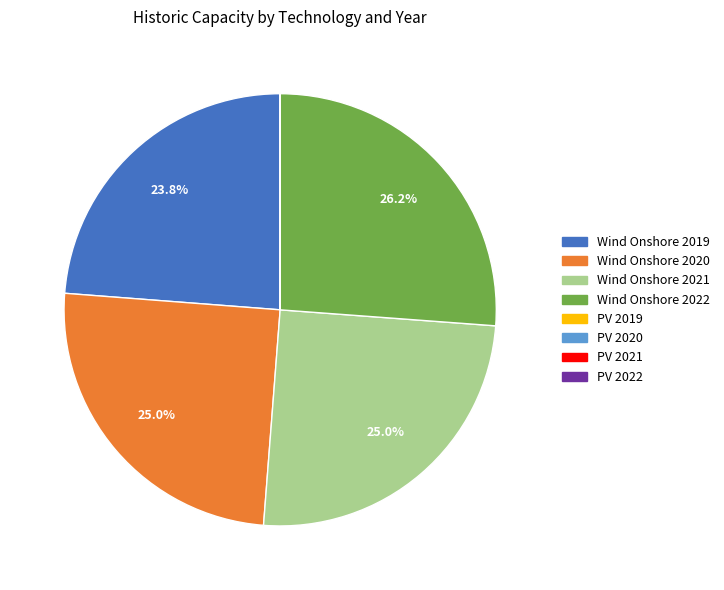

Which slice is the largest?

Wind Onshore 2022